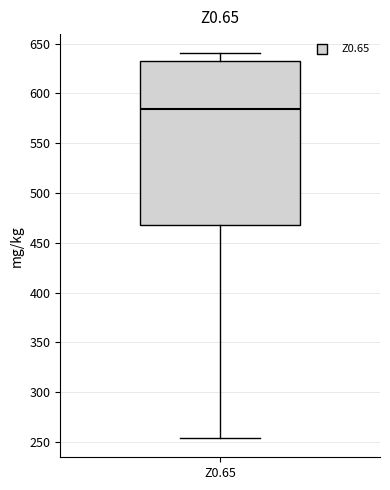

Where is the lower edge of the box for Z0.65 on the y-axis? The values are not printed on the chart, so give them approximately, as read against the axis.

465